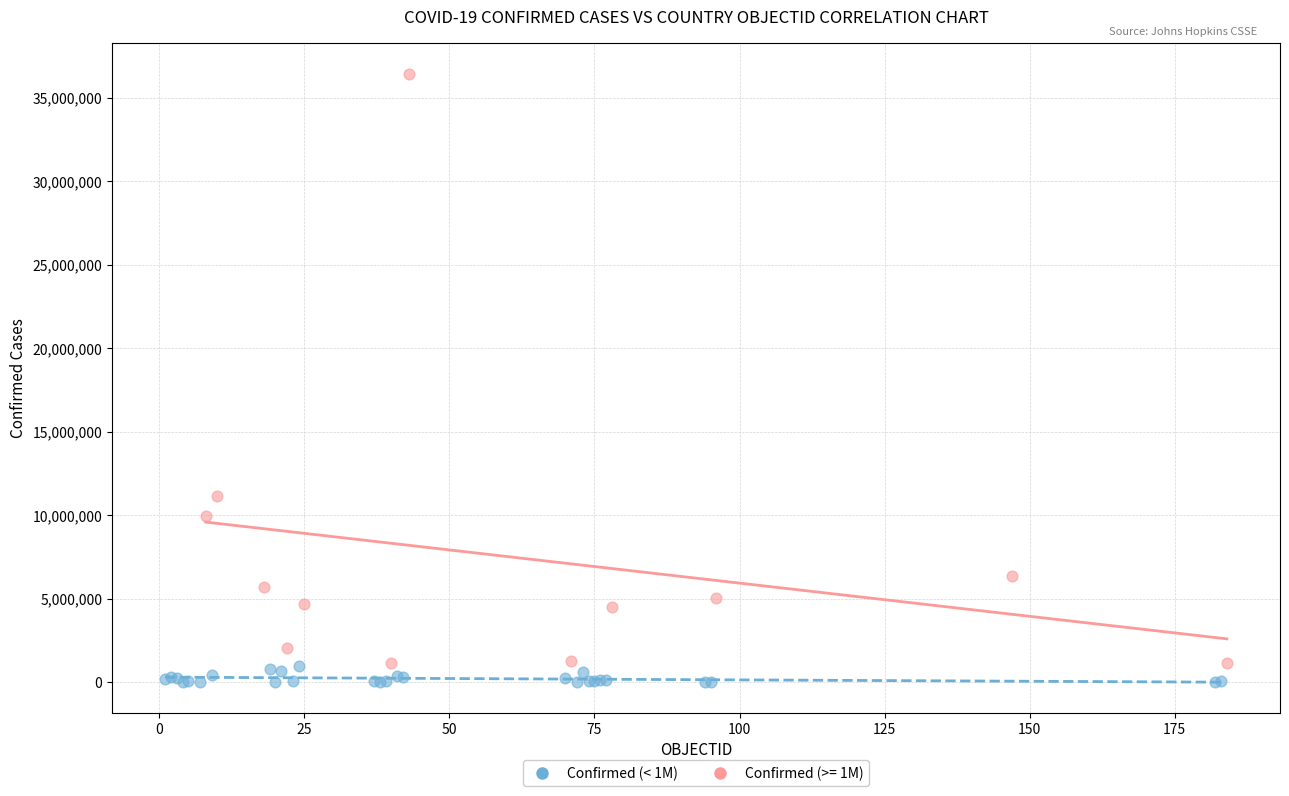

Which series reaches the maximum Y coordinate?

Confirmed (>= 1M)